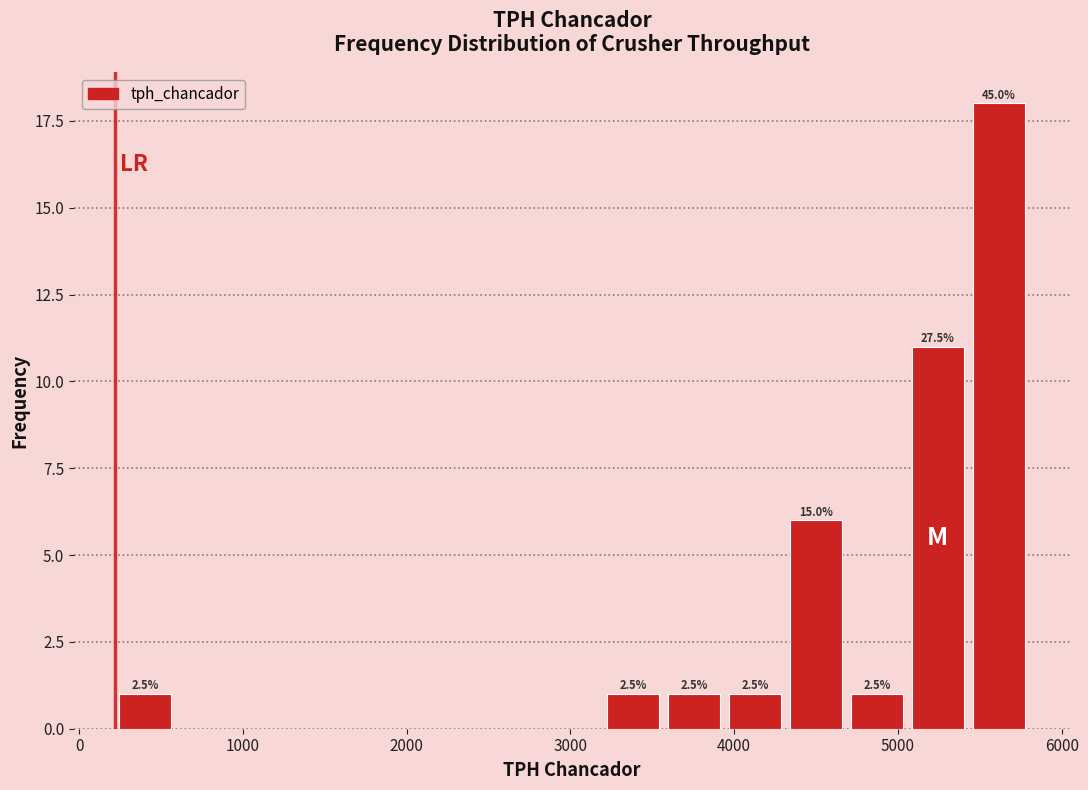

Around what value on the x-axis is the tallest bar? Give the approximate position of its centre, as read against the axis.

5600